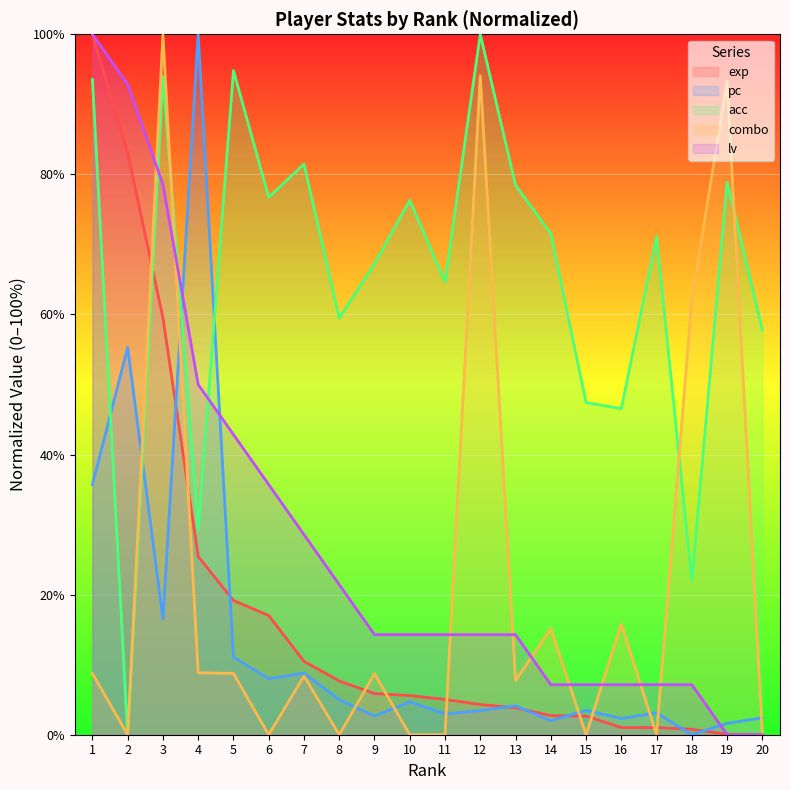

What are all the series names shown in the legend?

exp, pc, acc, combo, lv